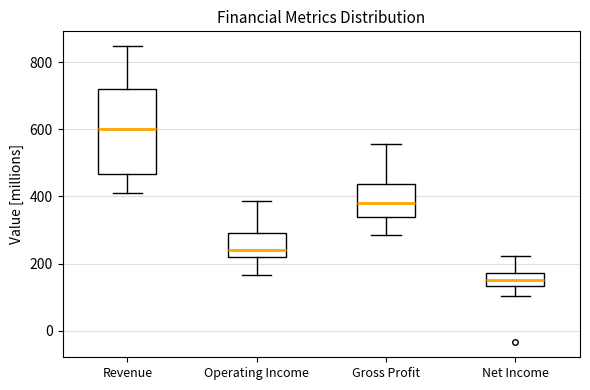

Reading left to right, transcribe this box plot: for each box, give where its median line is, the range the box spans, and where its two whiskers end, as read against the y-axis. The values are not printed on the chart, so give them approximately, as read against the axis.

Revenue: median 600, box 460 to 720, whiskers 420 to 840
Operating Income: median 240, box 220 to 300, whiskers 160 to 380
Gross Profit: median 380, box 340 to 440, whiskers 280 to 560
Net Income: median 160, box 140 to 180, whiskers 100 to 220